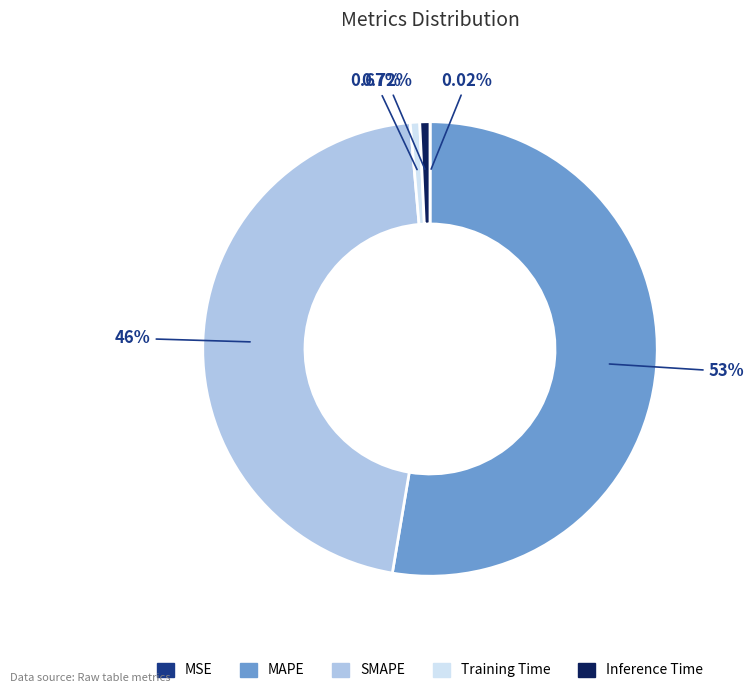

The MAPE slice represents 53% of the pie. True or false?

True